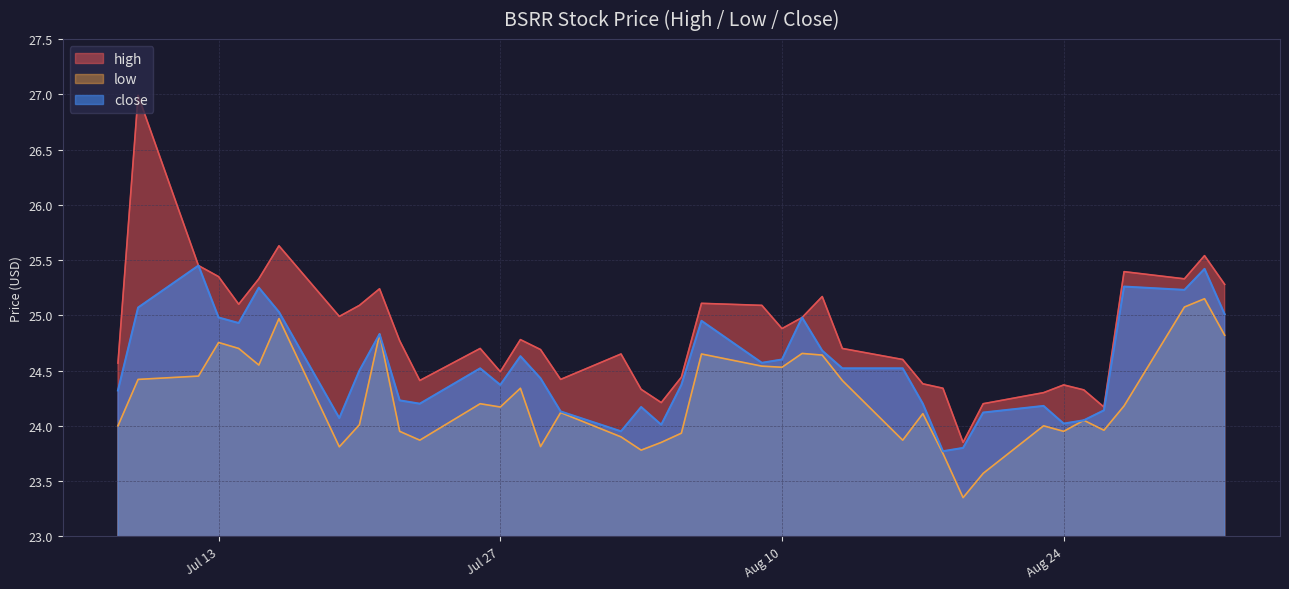

Rank the series by their maximum value, from lowest to highest.

low, close, high